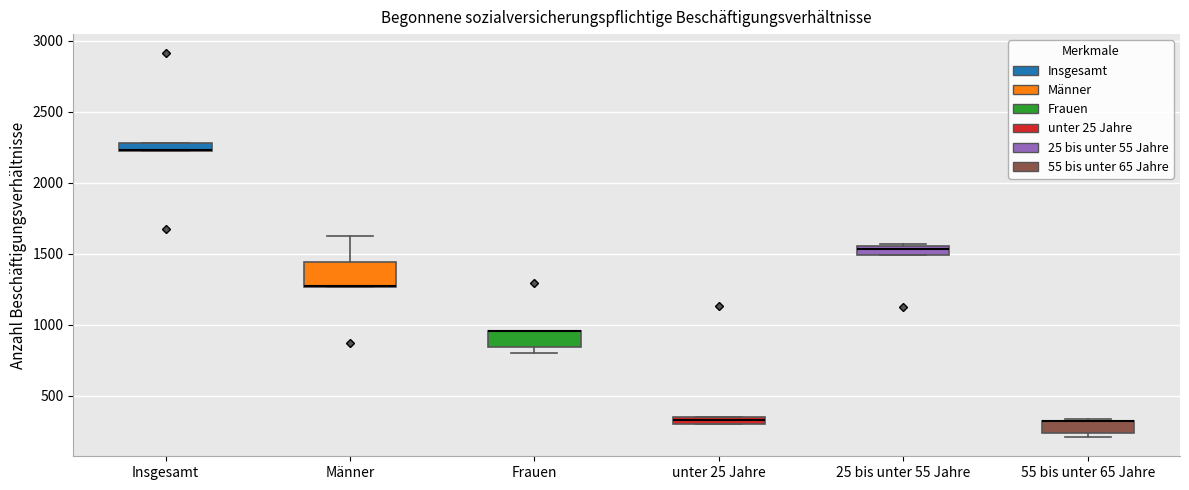

Where is the upper edge of the box for Männer on the y-axis? The values are not printed on the chart, so give them approximately, as read against the axis.

1450